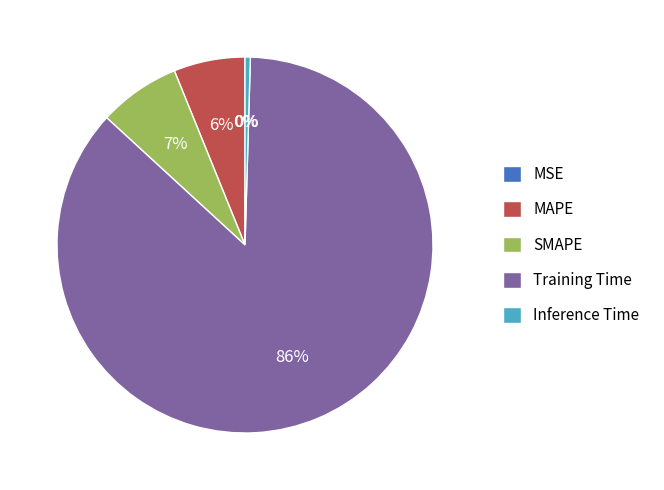

To the nearest percent, what is the average slice percentage?

20%